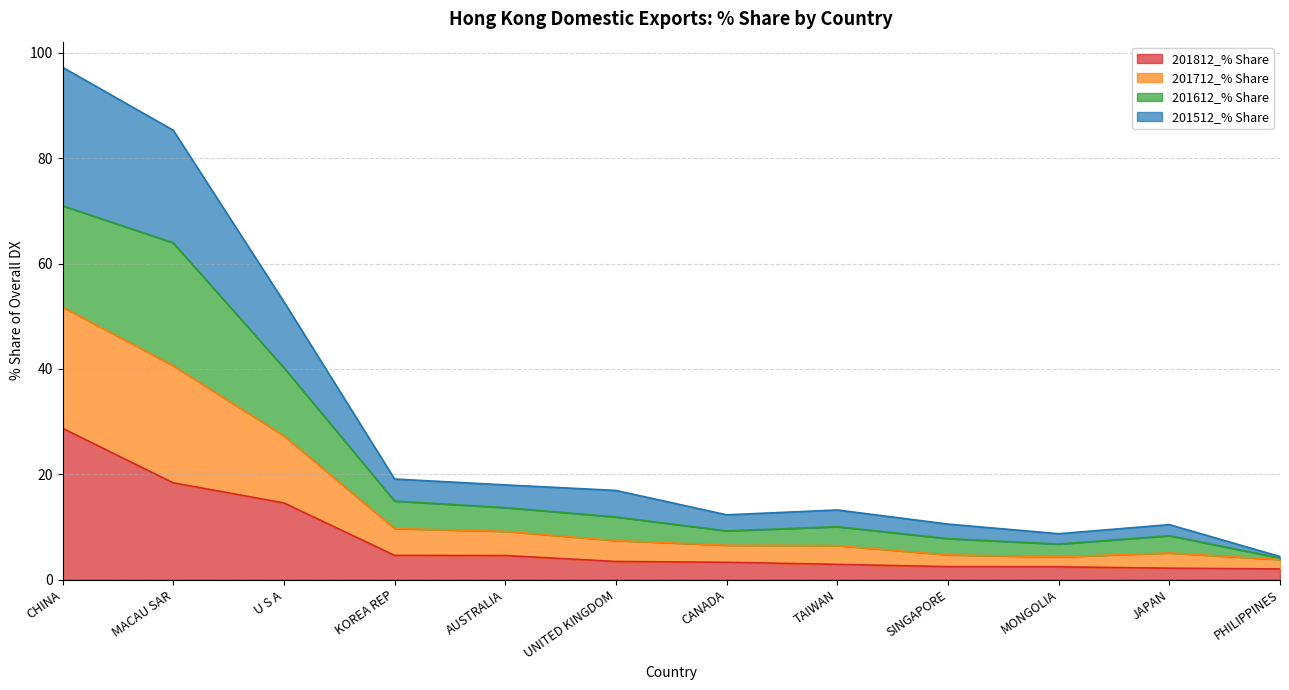

What is the highest value of the 201812_% Share series?

28.7